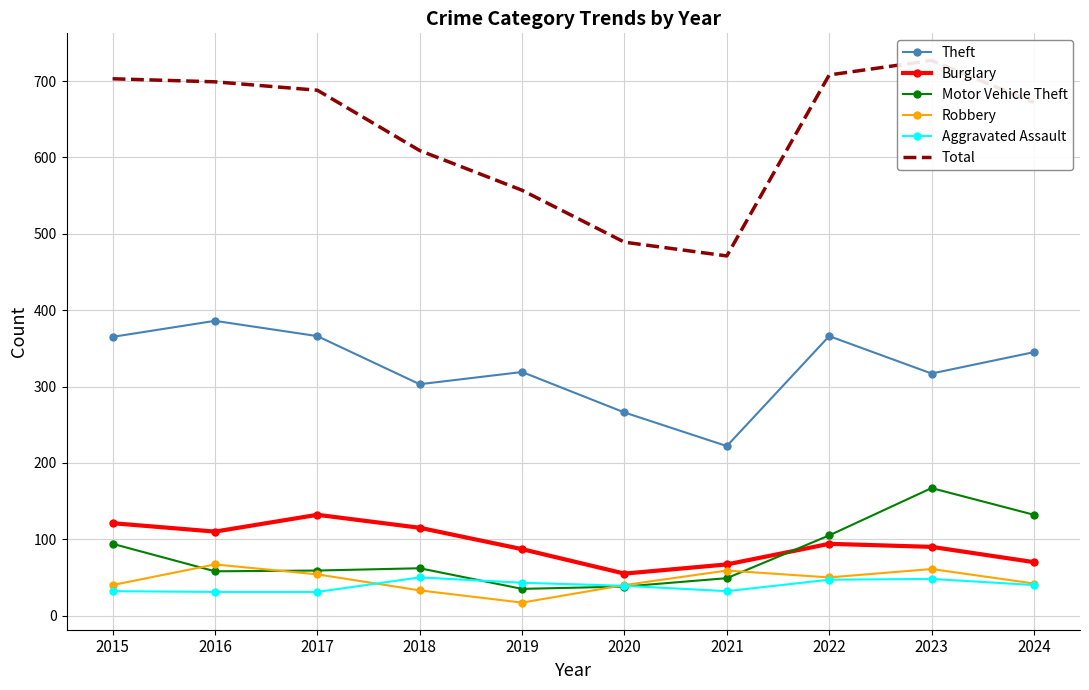

Reading left to right, what are all the values shown in this chart?

Theft: 2015=365	2016=386	2017=366	2018=303	2019=319	2020=266	2021=222	2022=366	2023=317	2024=345
Burglary: 2015=121	2016=110	2017=132	2018=115	2019=87	2020=55	2021=67	2022=94	2023=90	2024=70
Motor Vehicle Theft: 2015=94	2016=58	2017=59	2018=62	2019=35	2020=38	2021=49	2022=105	2023=167	2024=132
Robbery: 2015=40	2016=67	2017=54	2018=33	2019=17	2020=40	2021=59	2022=50	2023=61	2024=42
Aggravated Assault: 2015=32	2016=31	2017=31	2018=50	2019=43	2020=39	2021=32	2022=47	2023=48	2024=40
Total: 2015=703	2016=699	2017=688	2018=609	2019=557	2020=489	2021=471	2022=708	2023=727	2024=672